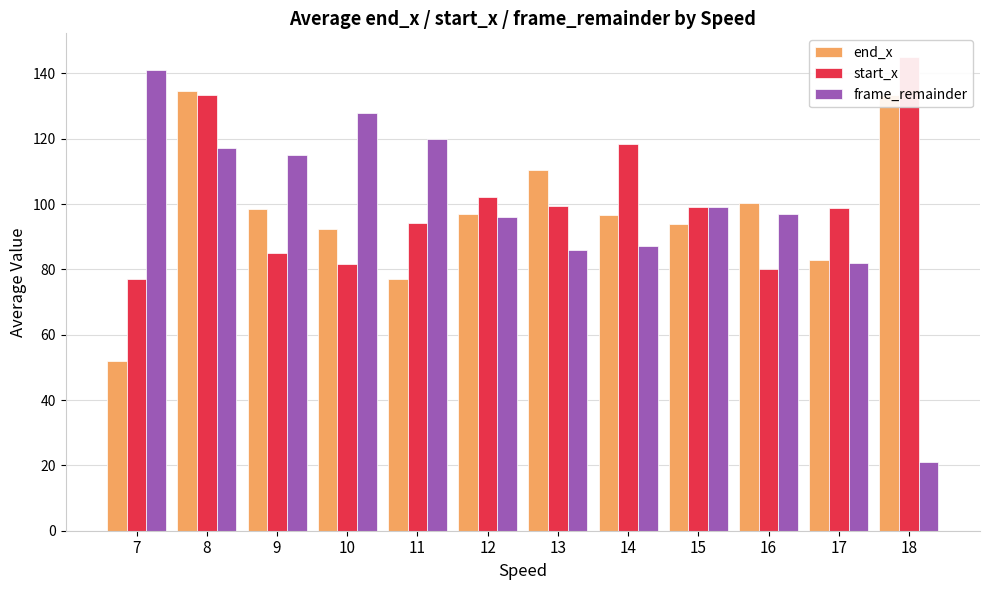

Is it true that frame_remainder equals 141.0 at 7?

True